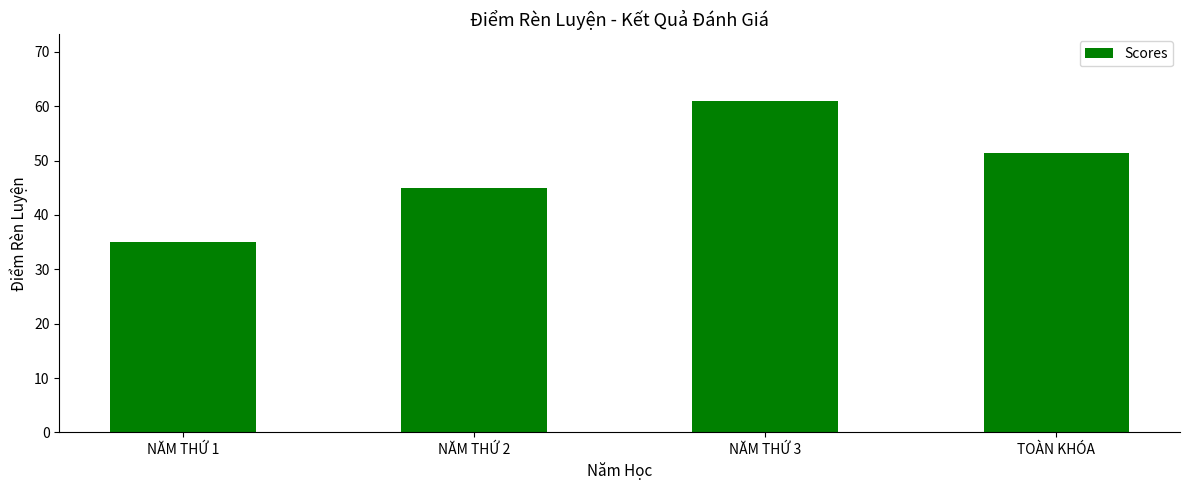

Reading right to left, list all the values displayed in this chart.

51.3	61.0	45.0	35.0